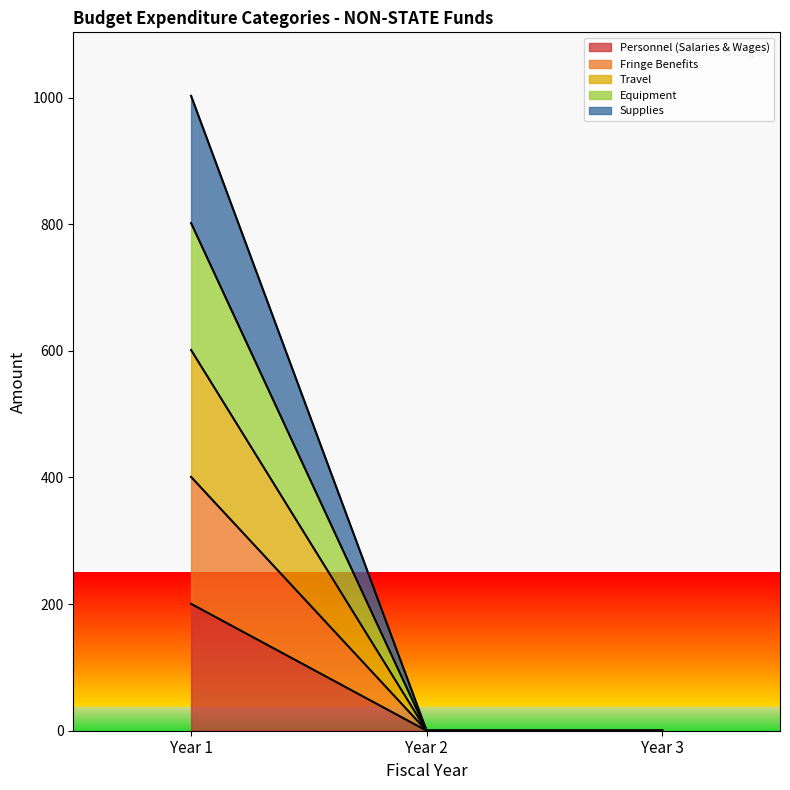

Reading left to right, transcribe the values for Personnel (Salaries & Wages).

200.4	0.0	0.0